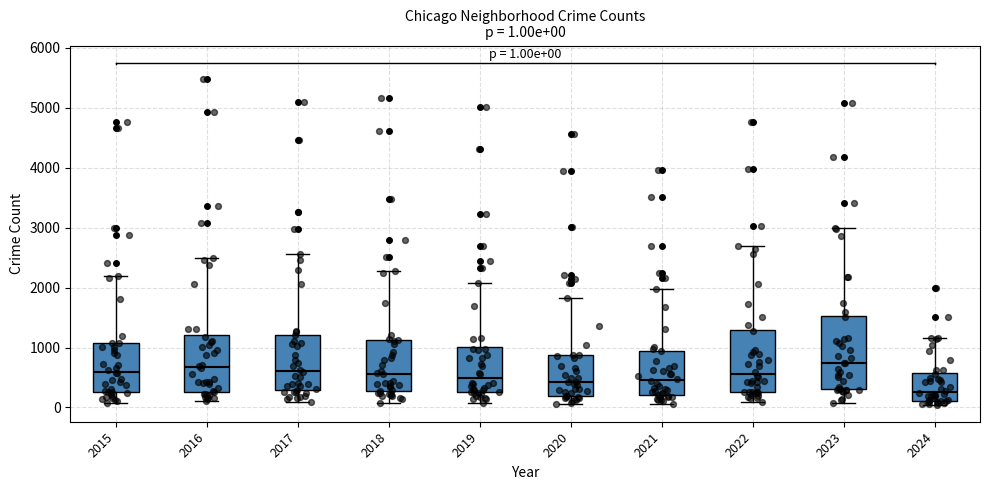

Which box is the tallest, from its lower edge to its upper edge?

2023